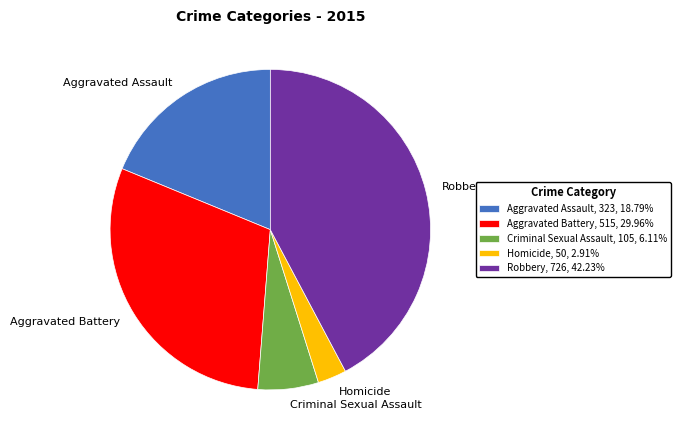

The Aggravated Battery slice represents 30% of the pie. True or false?

True